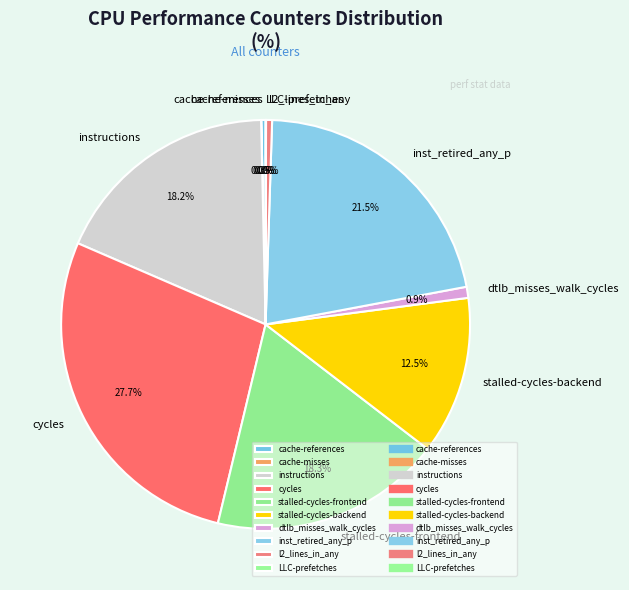

Does stalled-cycles-frontend represent more than half of the total?

No